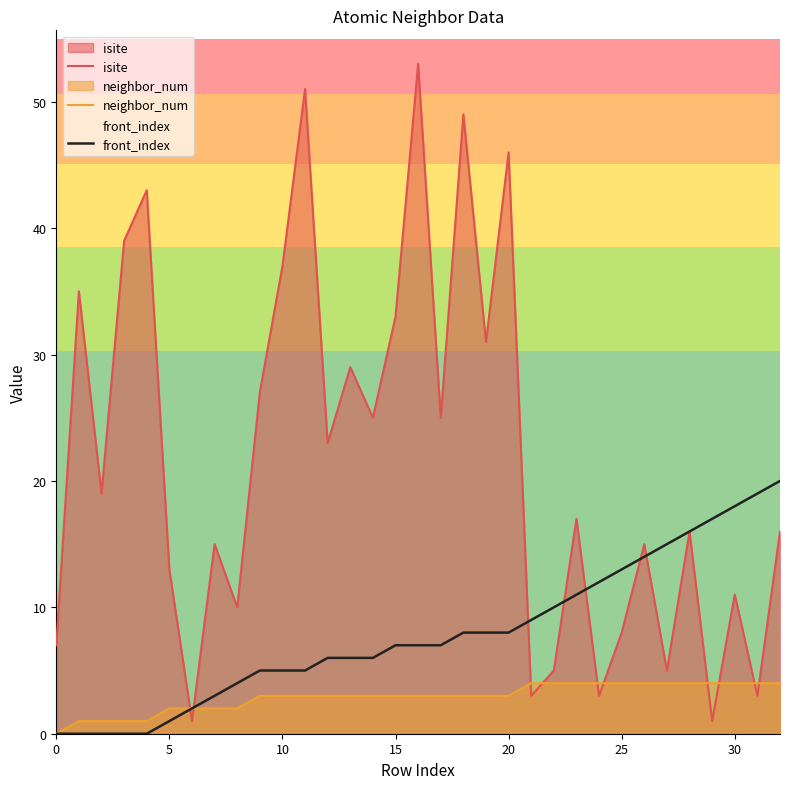

Where is front_index nearest to the value 10?

22